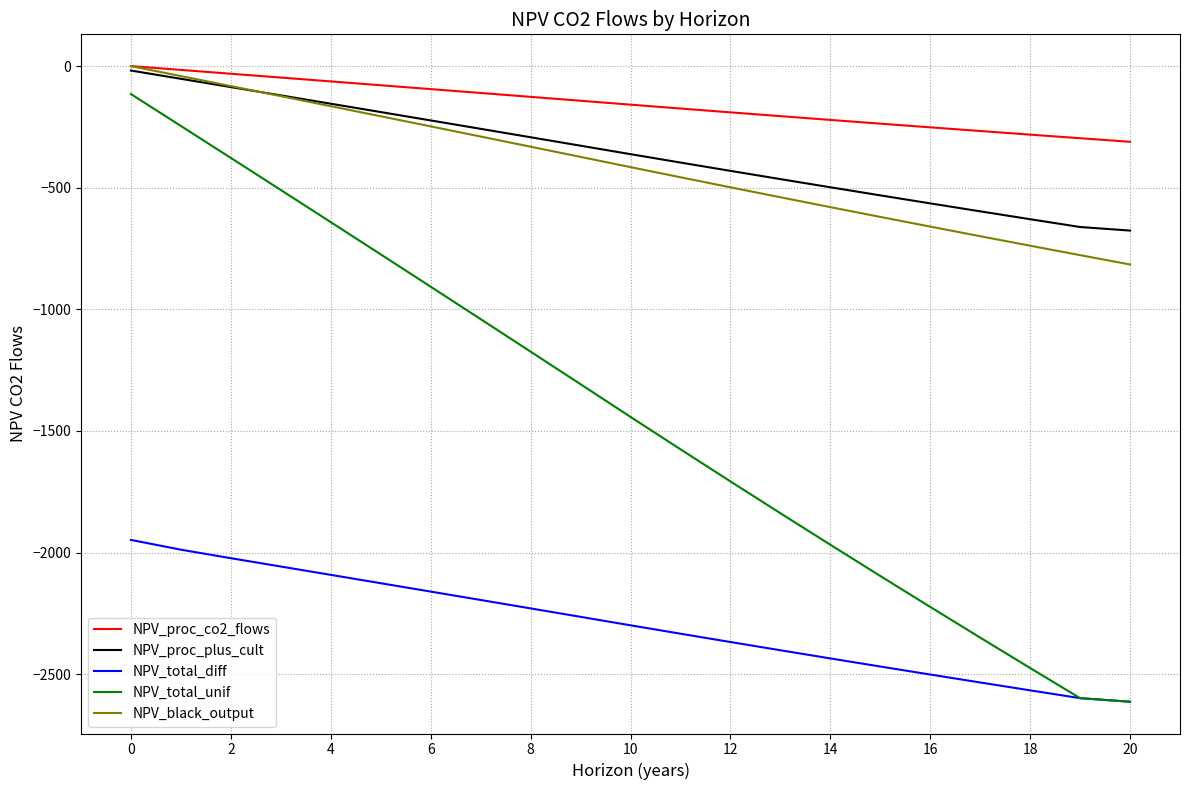

Which series has the largest range (max minus min)?

NPV_total_unif